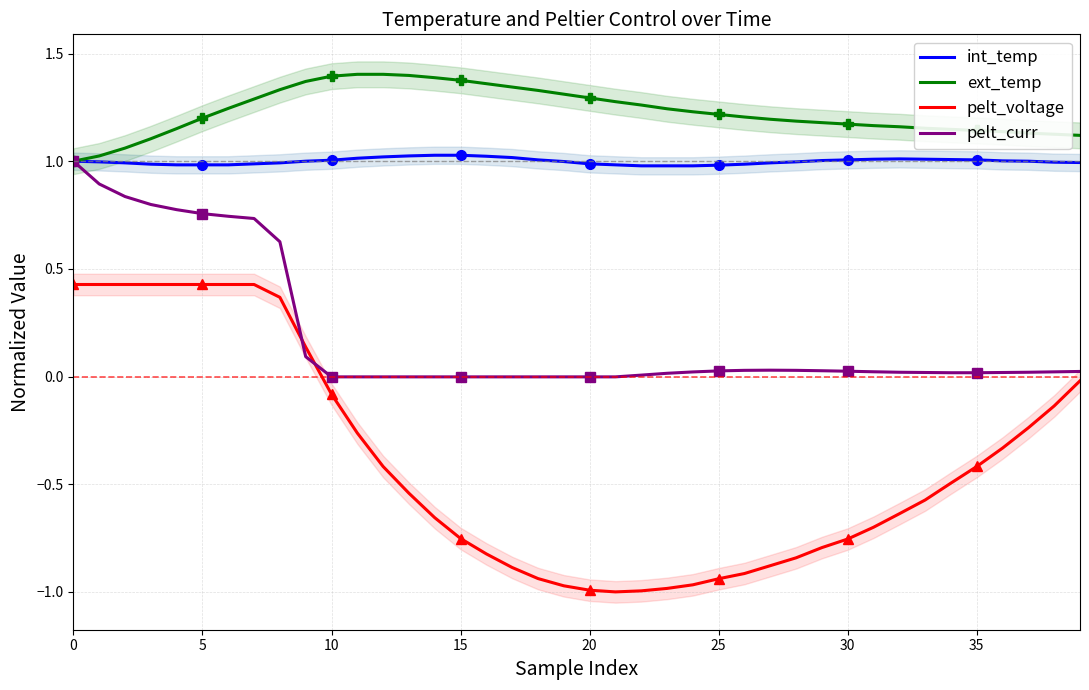

What is the total value across all series at 21?

1.3